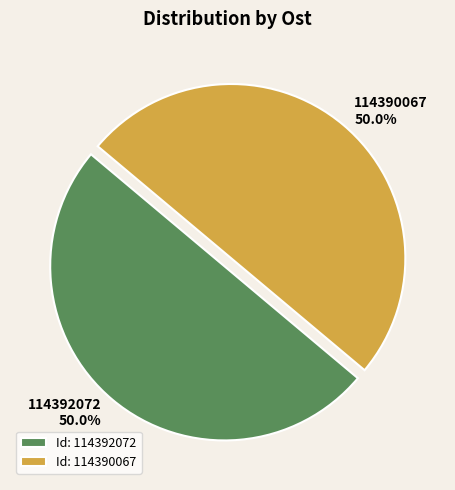

How many segments does this pie chart have?

2